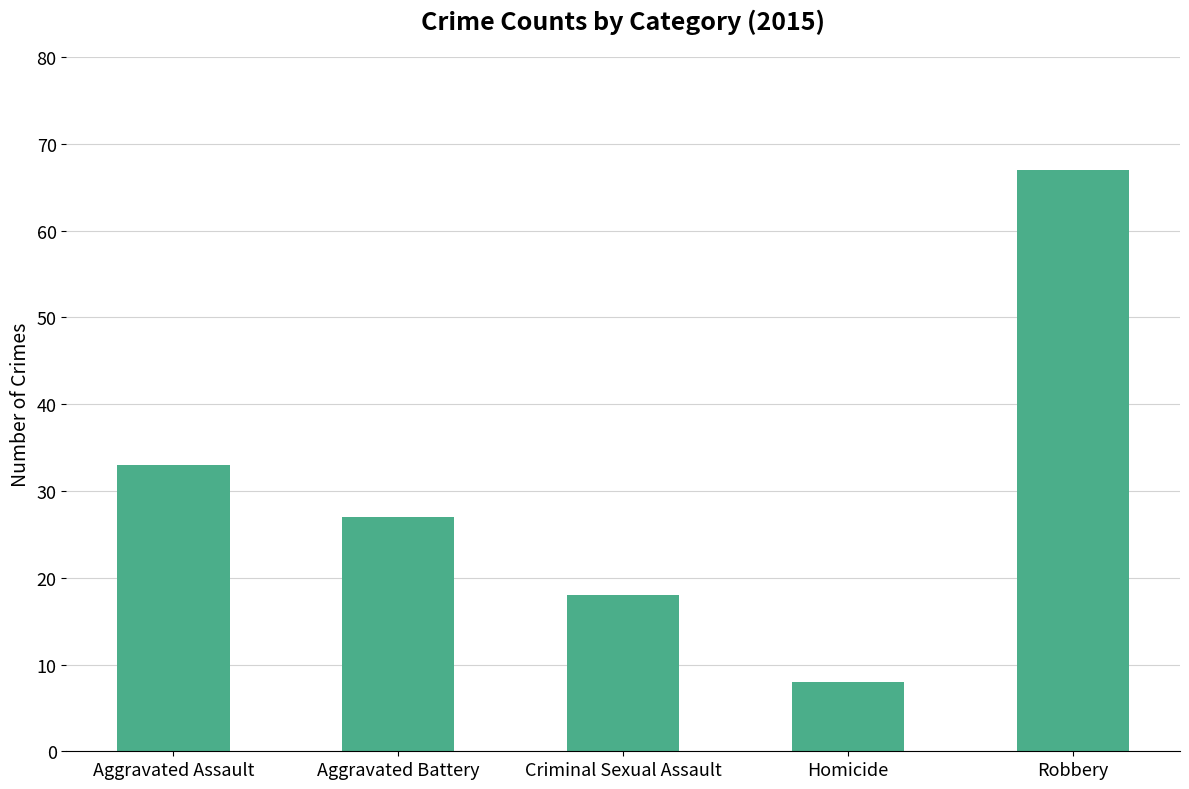

Which category has the lowest value across all series?

Homicide